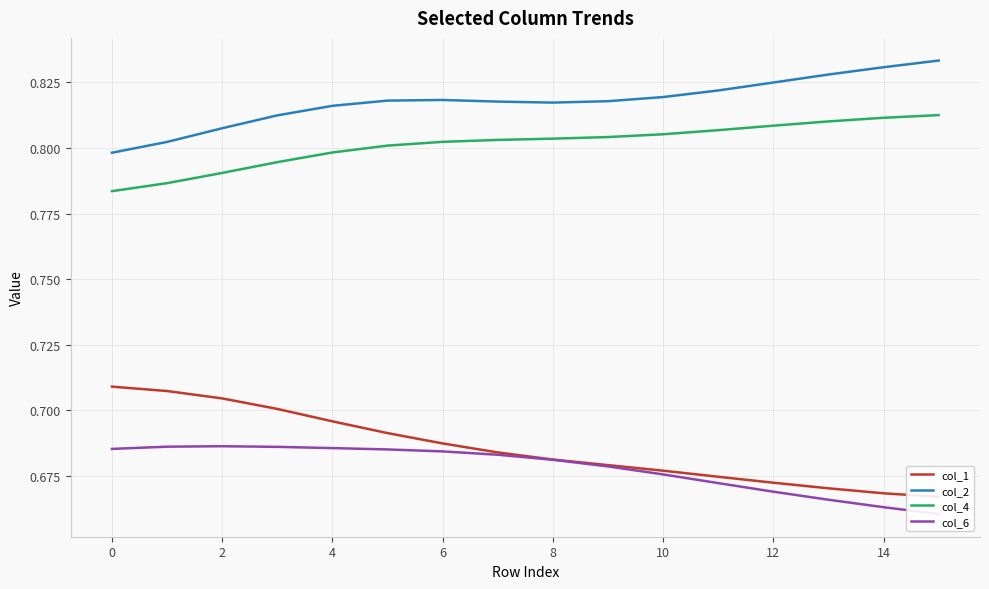

At which category does the chart reach its peak across all series?

15